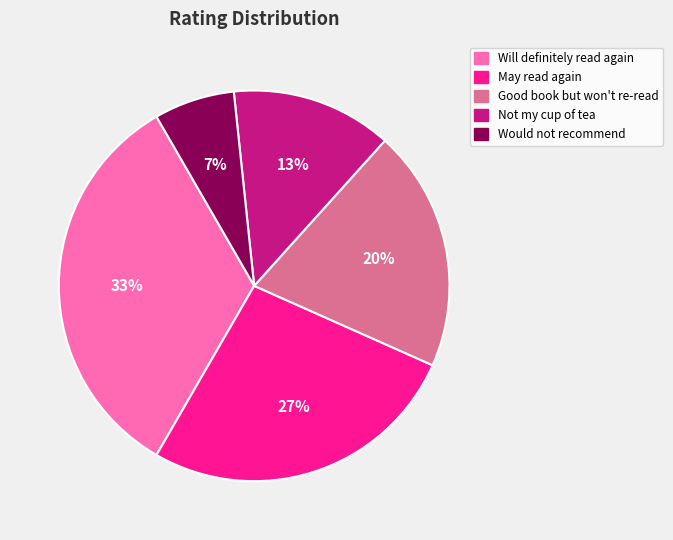

Rank the categories by value from lowest to highest.

Would not recommend, Not my cup of tea, Good book but won't re-read, May read again, Will definitely read again